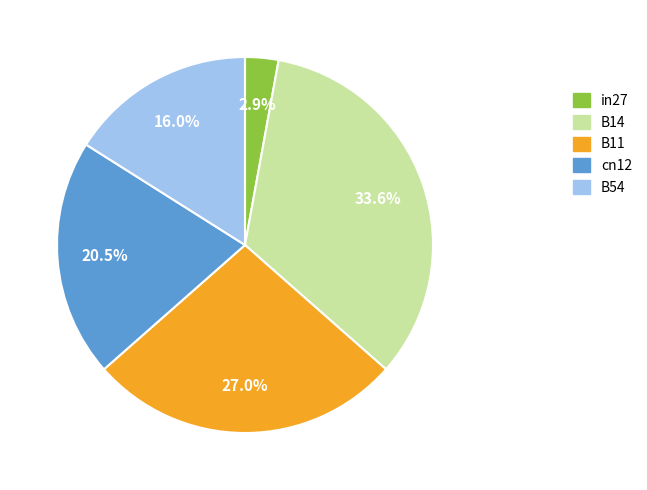

What is the largest slice in the pie chart?

B14